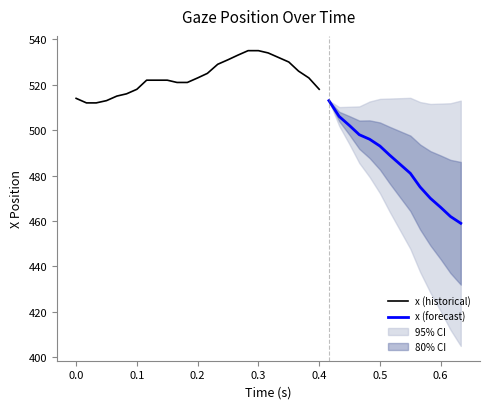

At which label does x first exceed 516?

6